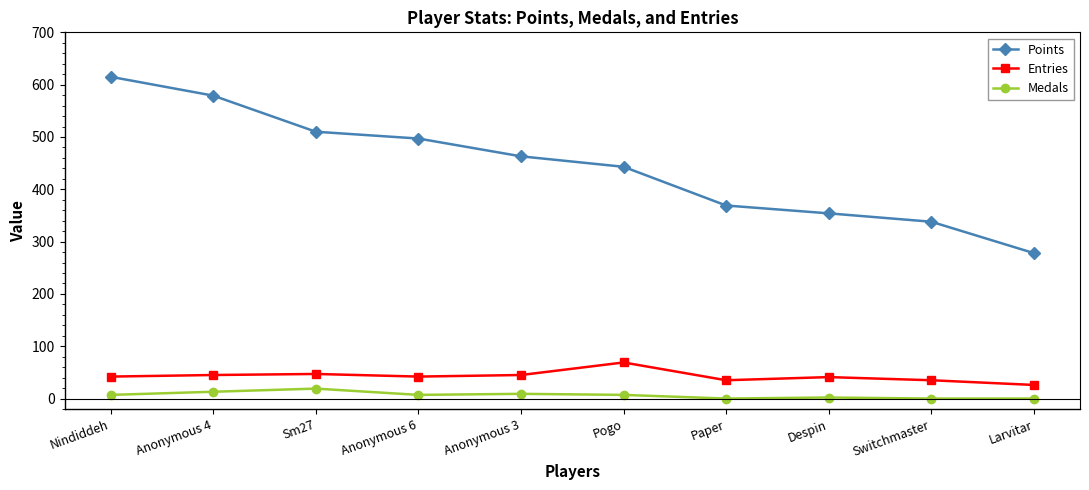

Rank the series at Despin from lowest to highest value.

Medals, Entries, Points